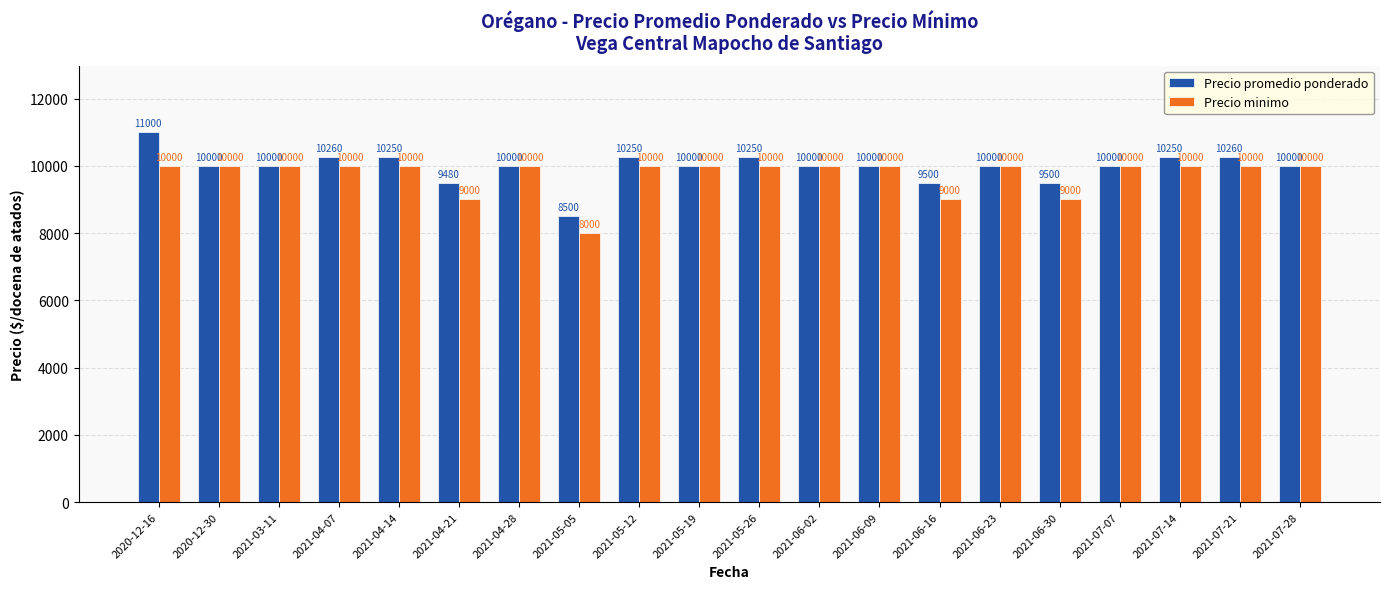

Which category has the highest value across all series?

2020-12-16